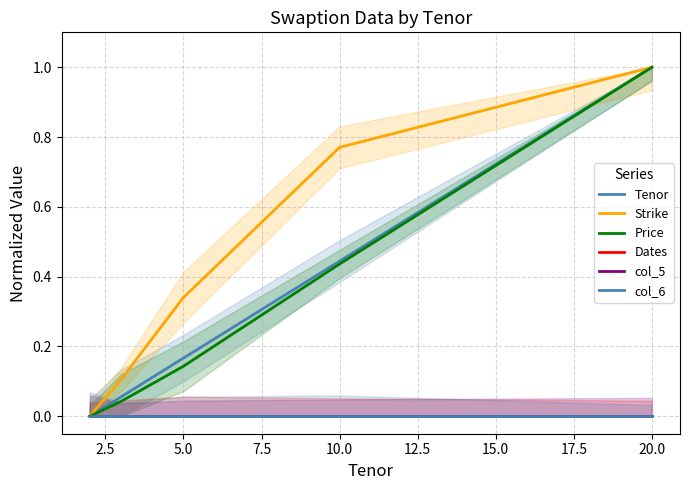

How many lines are shown in the chart?

6